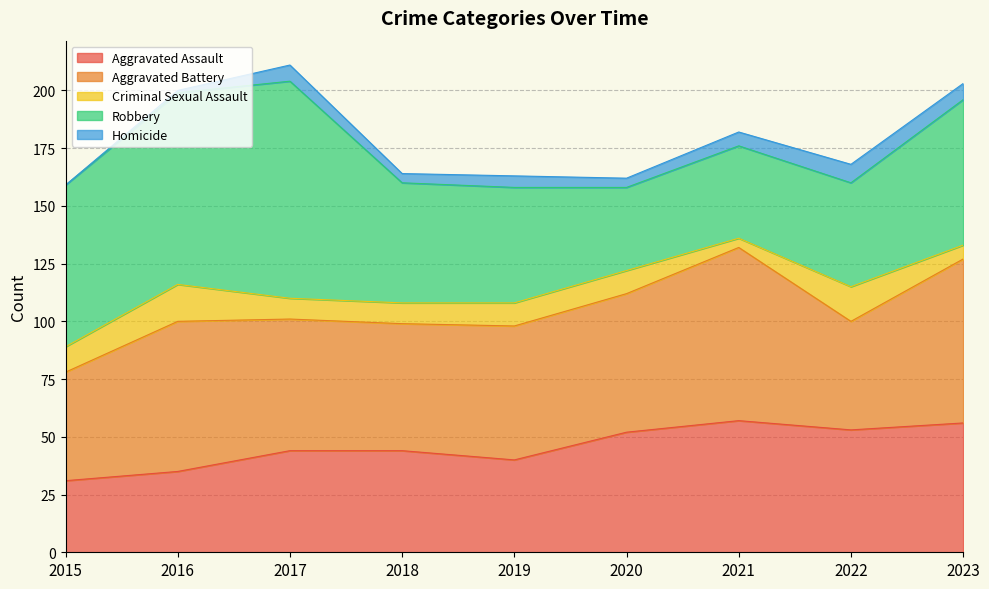

Rank the series at 2015 from highest to lowest value.

Robbery, Aggravated Battery, Aggravated Assault, Criminal Sexual Assault, Homicide